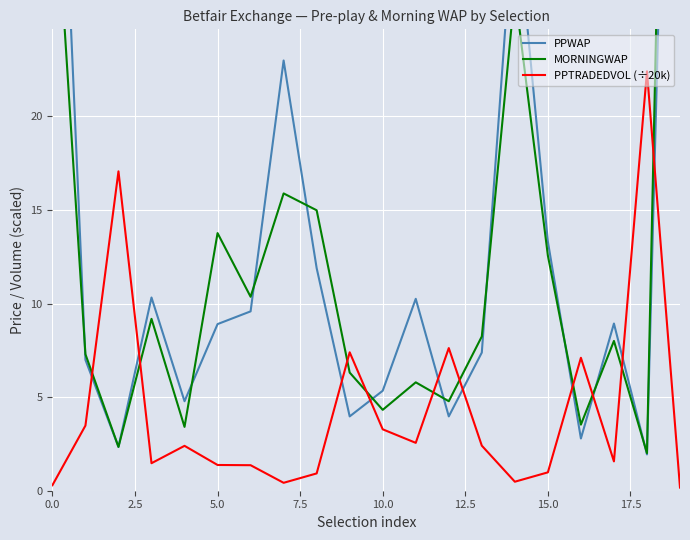

At how many categories does at least one series exceed 7?

18